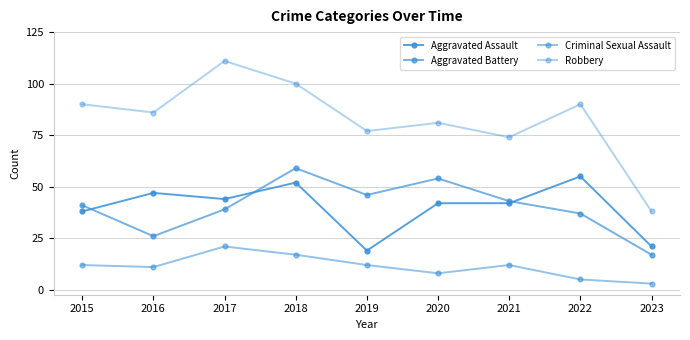

How many values in the Criminal Sexual Assault series are below 12?

4